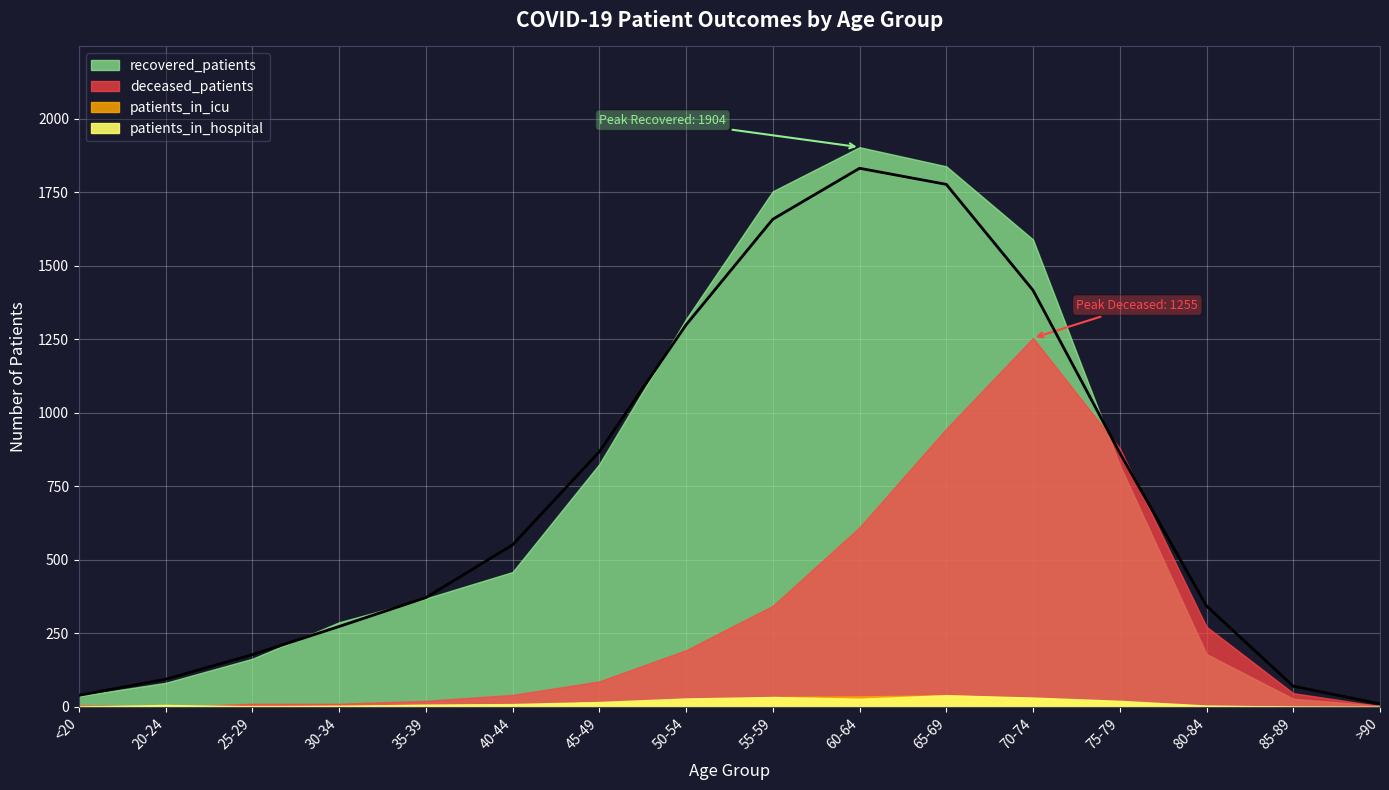

True or false: patients_in_hospital and recovered_patients intersect in this chart.

False